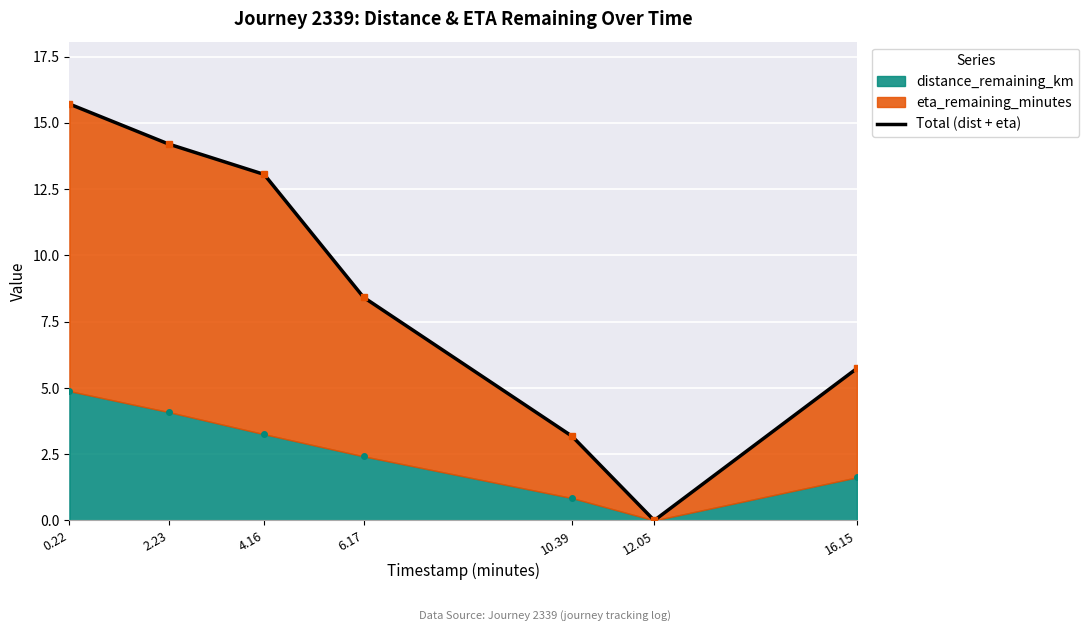

True or false: the data shows 15.7 at 0.22.

True